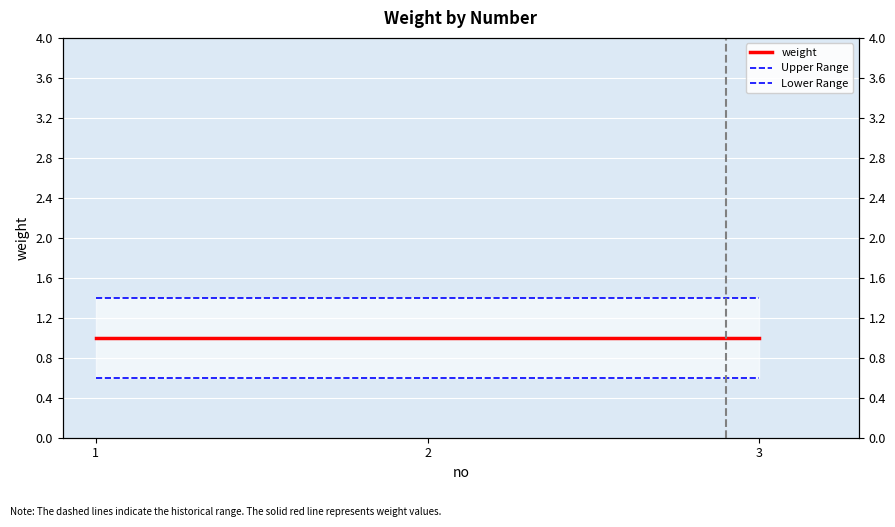

Does the chart display data point markers on the line(s)?

No